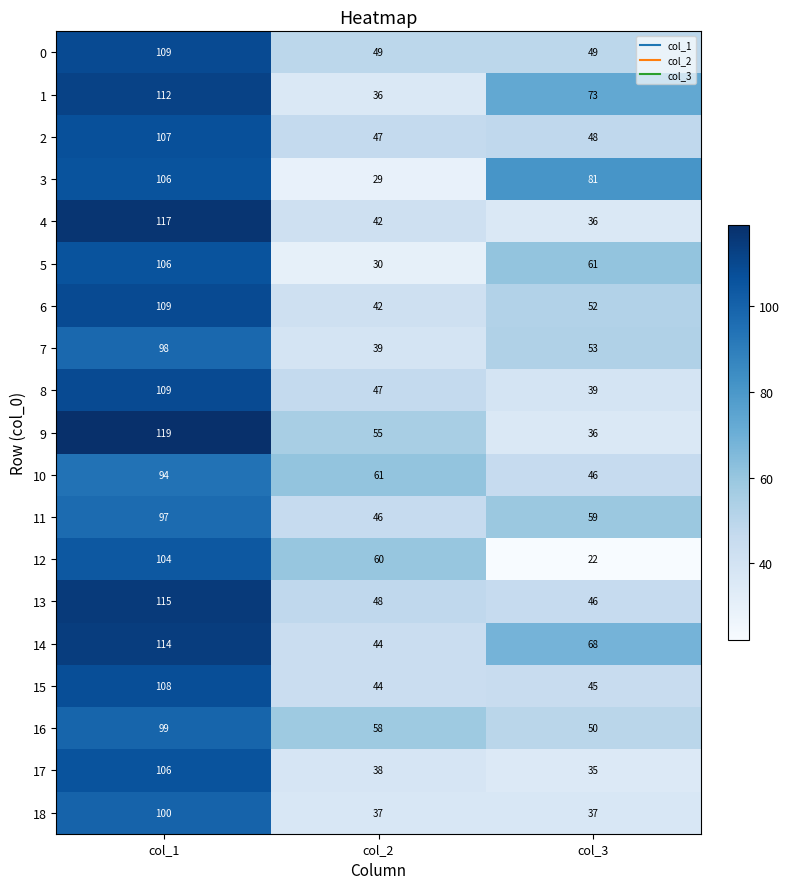

Count the 8 values in the range 39 to 109.

3